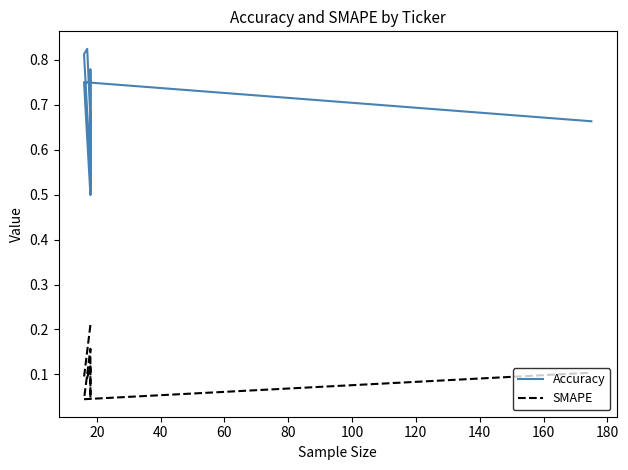

What is the value of the Accuracy point at the 8th from the left?

0.6